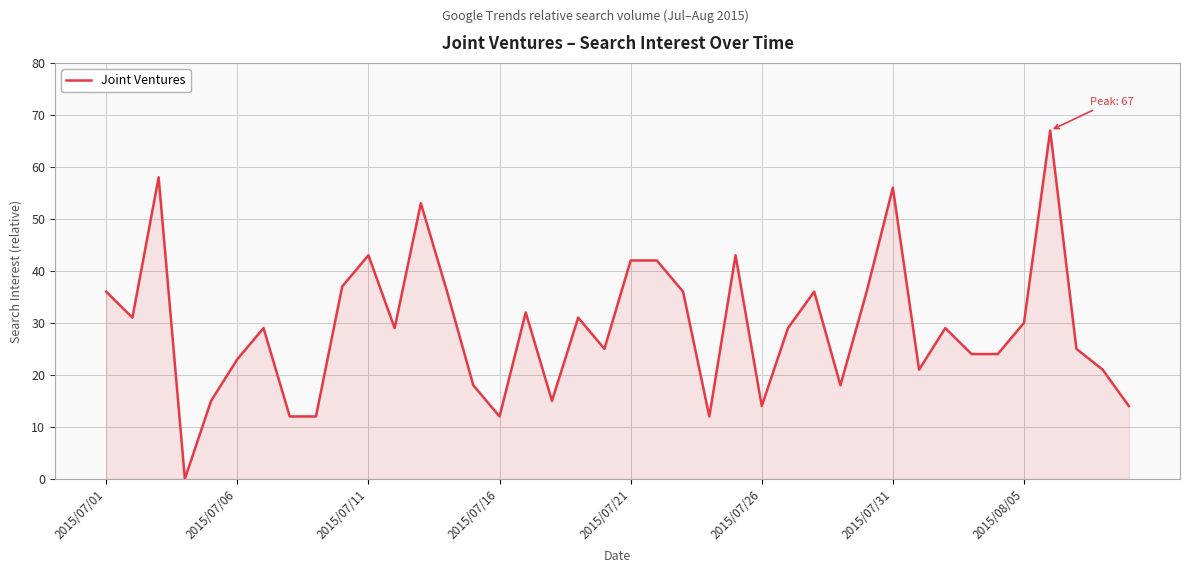

What is the difference between the maximum and minimum values?

67